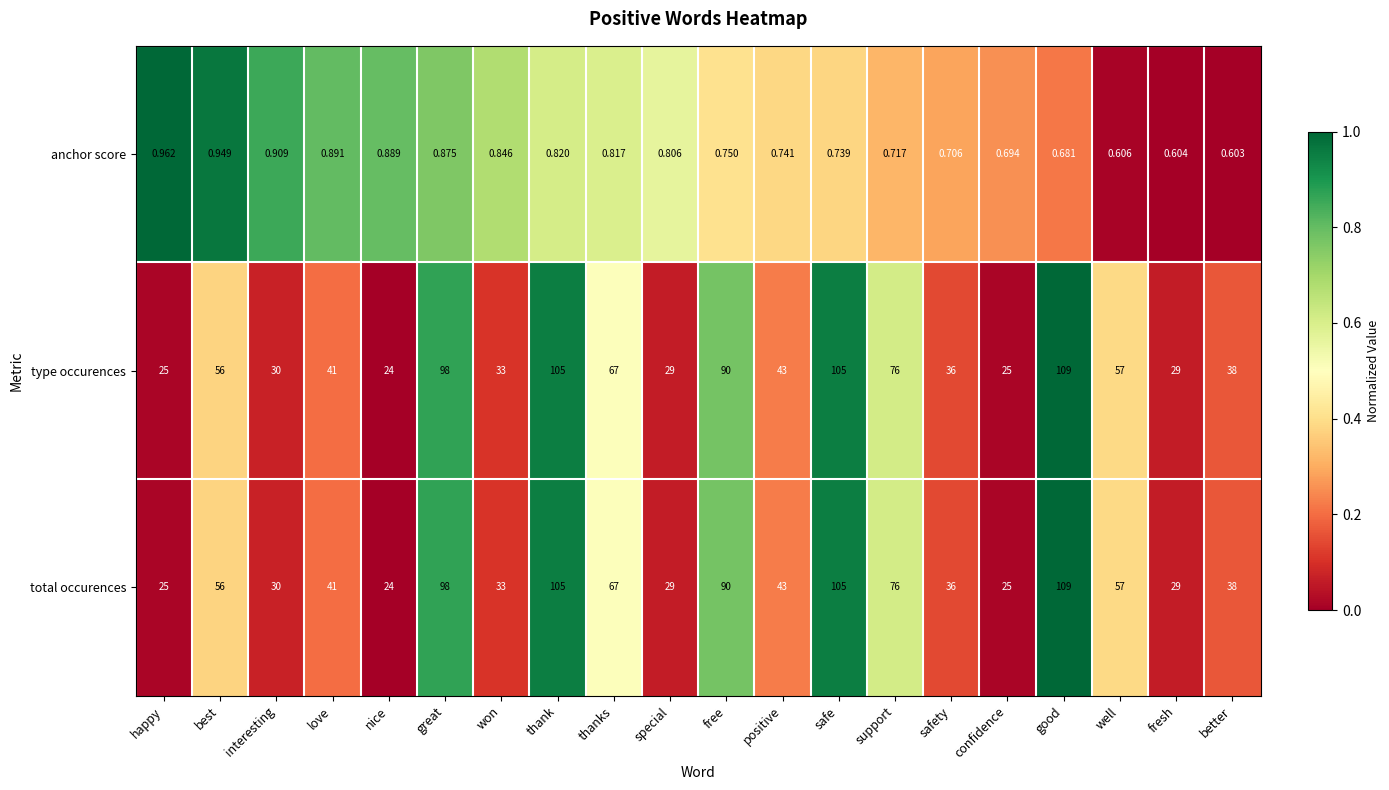

Which label corresponds to the smallest value in the chart?

better